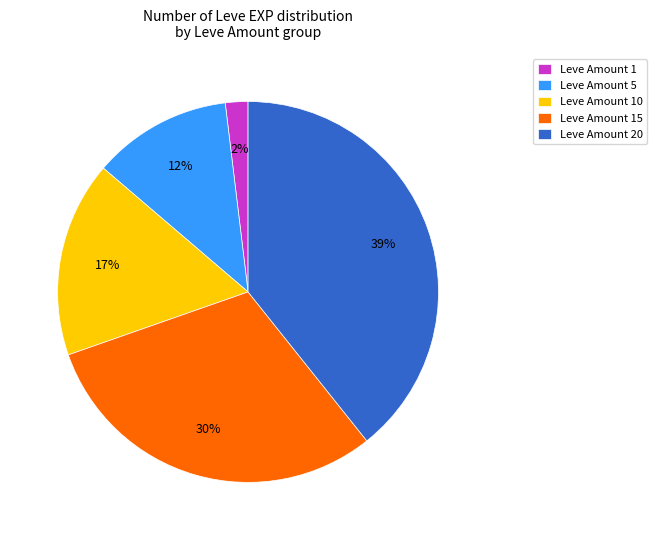

Does Leve Amount 10 account for over 50% of the chart?

No